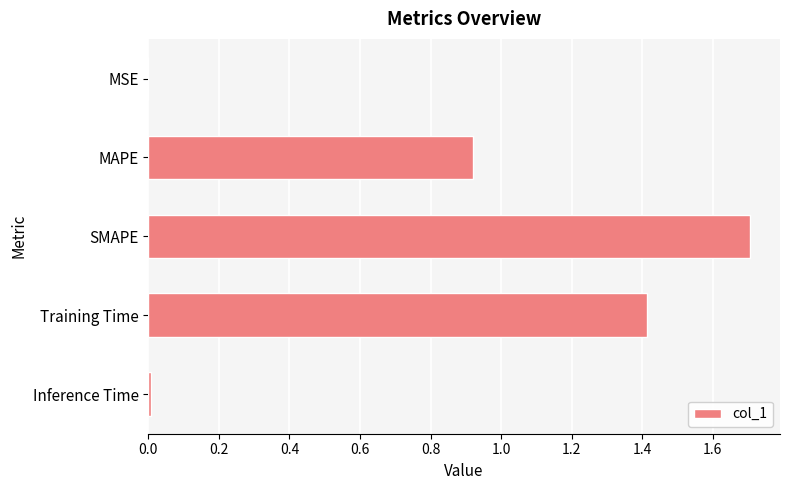

True or false: the data shows 0.0 at Inference Time.

True